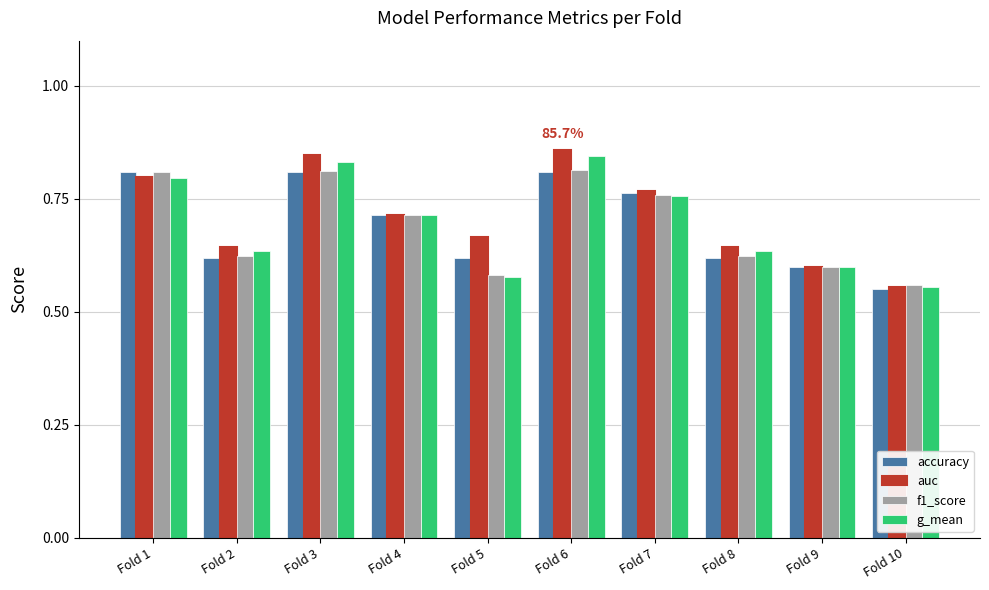

Count the number of data series in this chart.

4